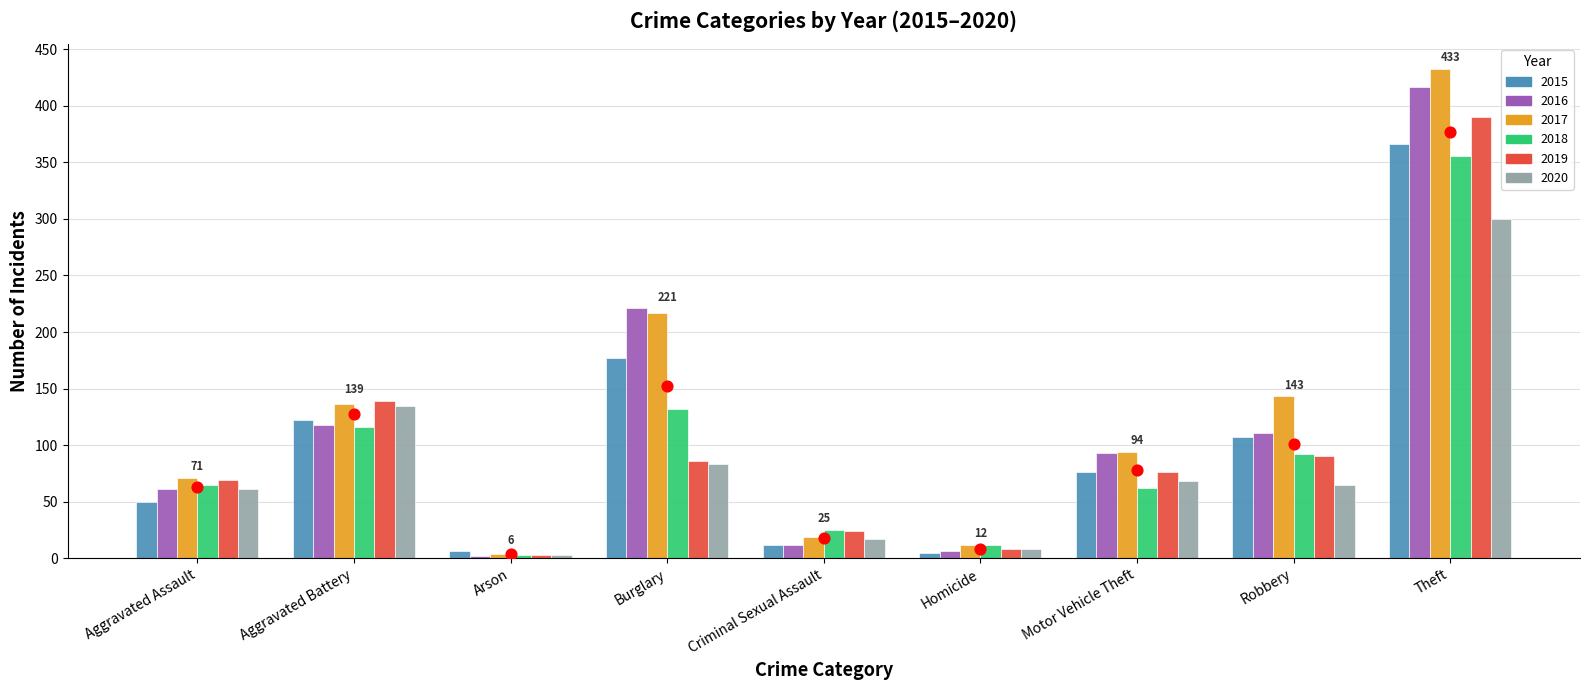

Which series reaches the minimum Y coordinate?

2016